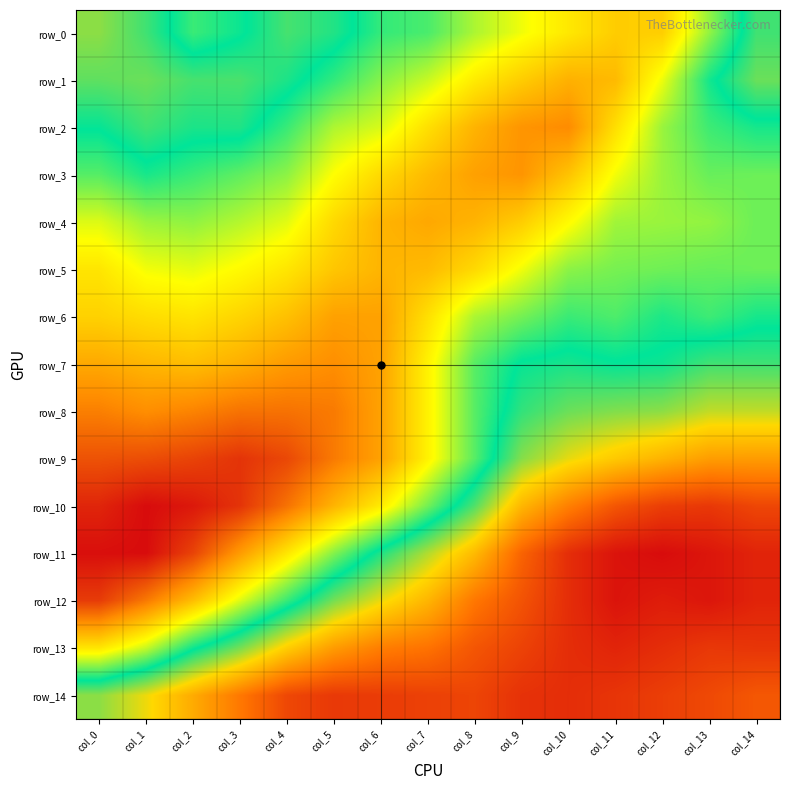

What is the average value of the row_11 series?

-0.5